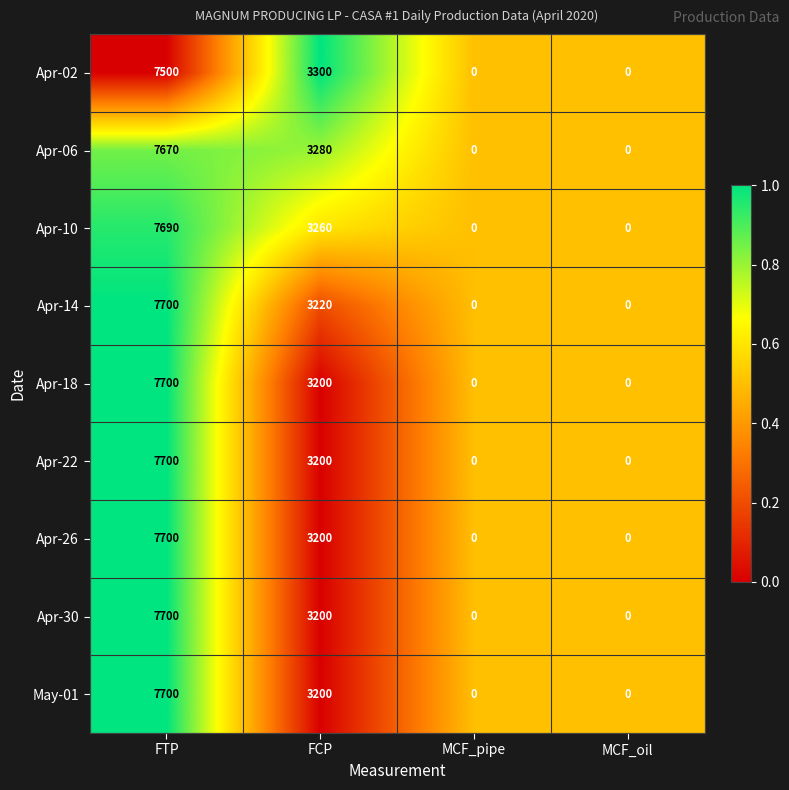

Is it true that Apr-02 equals 0 at MCF_pipe?

True